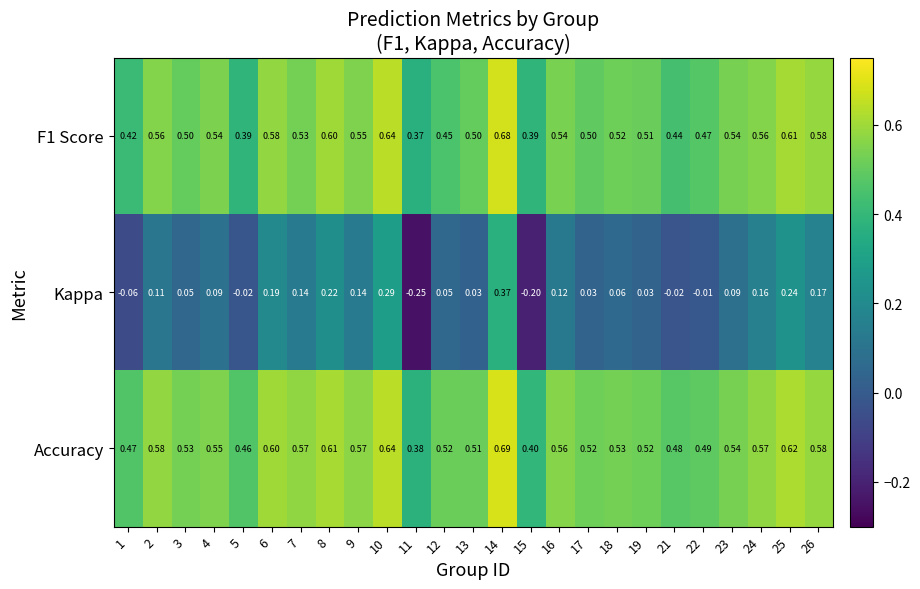

Count the number of categories in the chart.

25